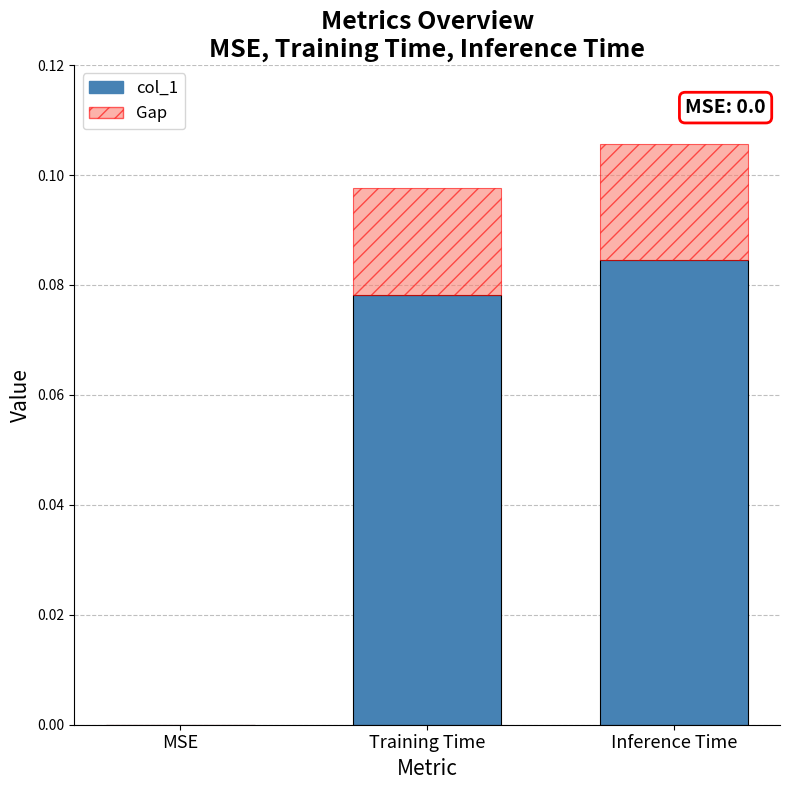

Does the chart contain stacked bars?

Yes